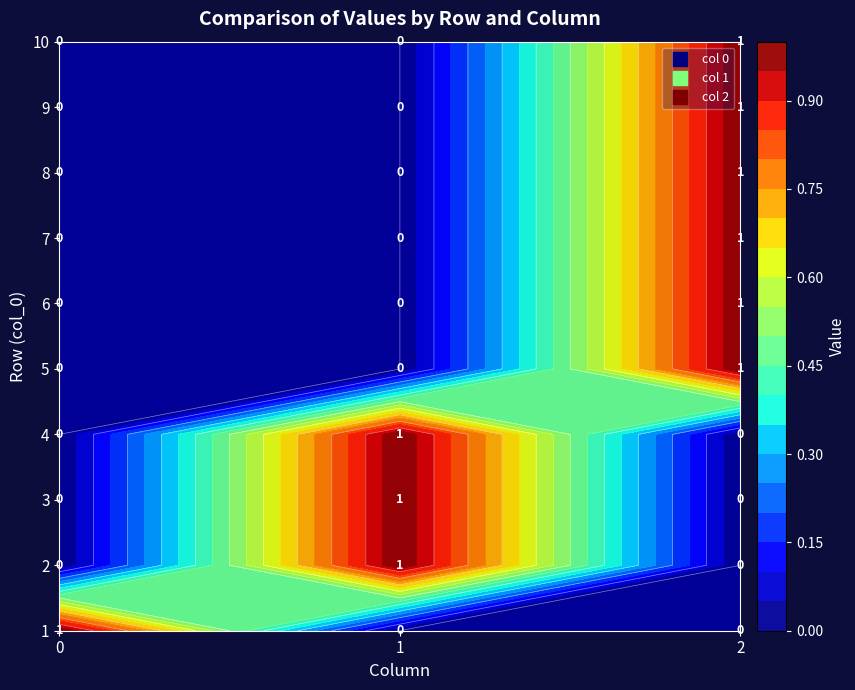

The 5 series shows 0 at 1. True or false?

False